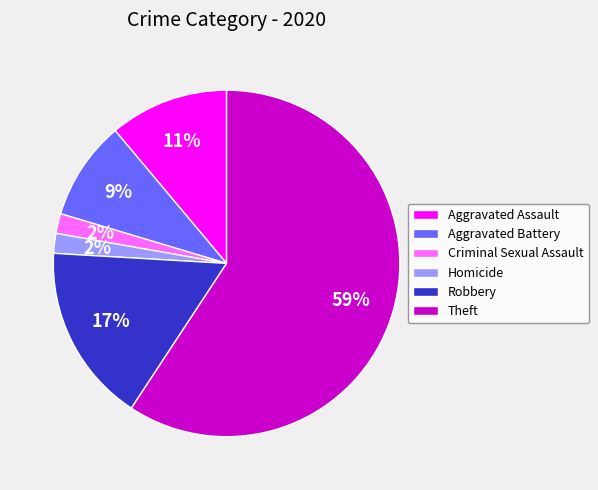

Is there a majority slice in this chart?

Yes